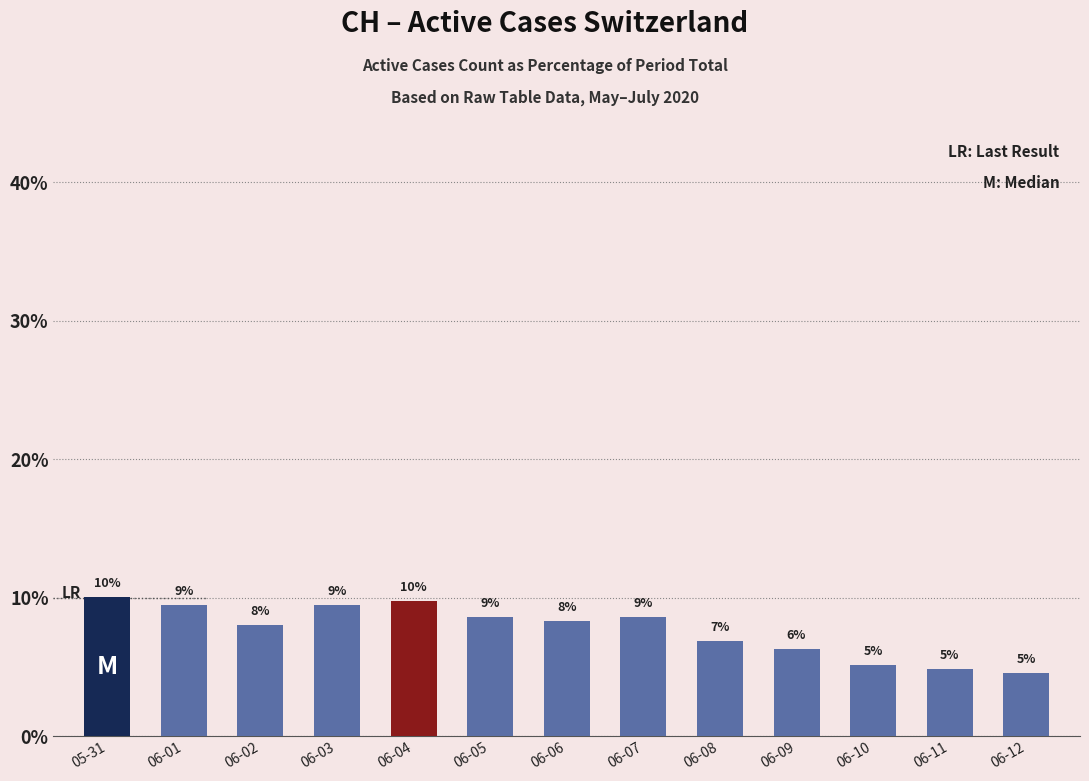

Approximately how many times larger is the value at 06-12 compared to 06-05?

0.5